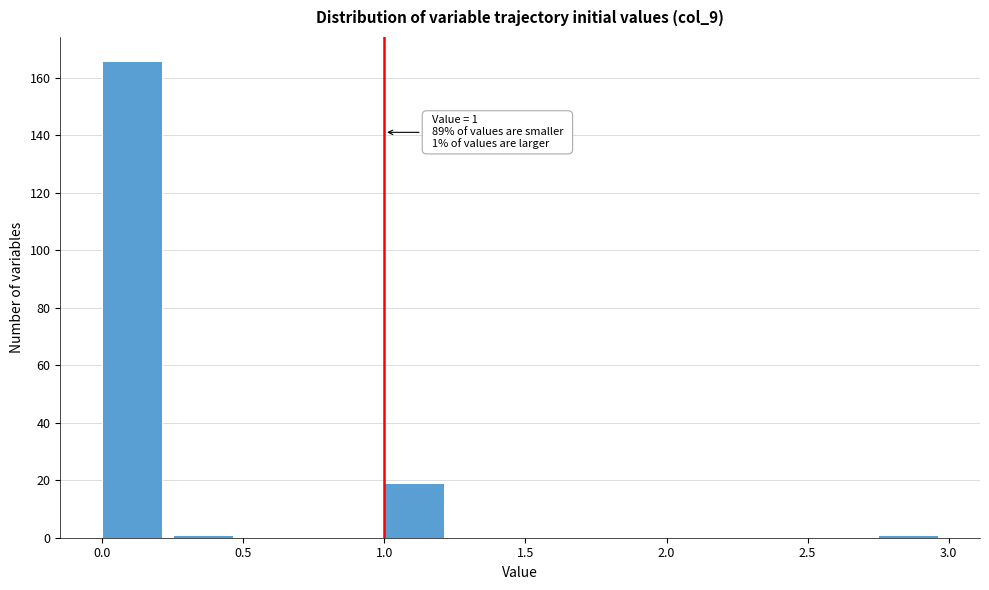

Over which range of the x-axis is the bar tallest?

0.00 to 0.25